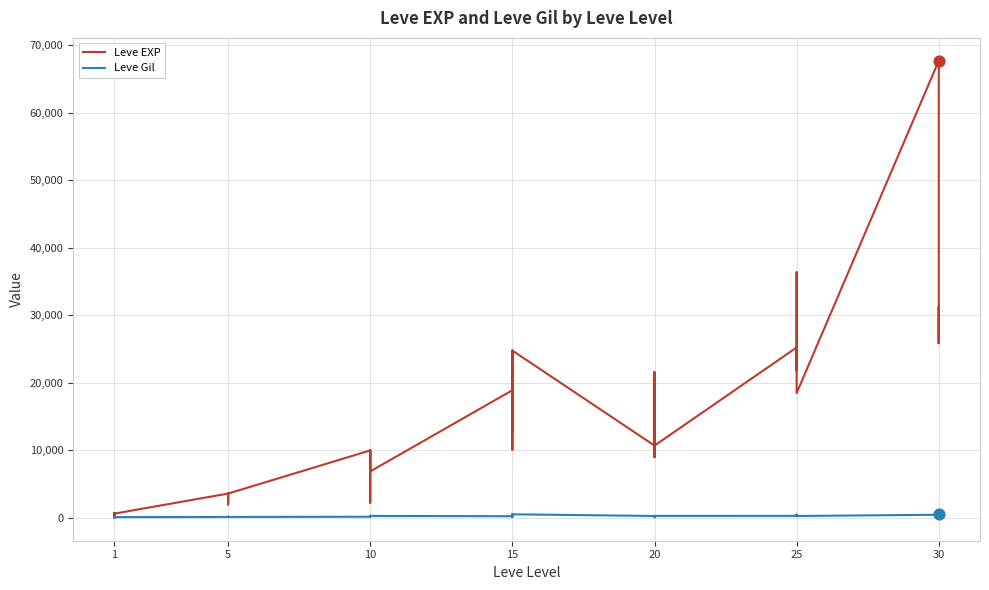

Which series has the widest spread of Y values?

Leve EXP